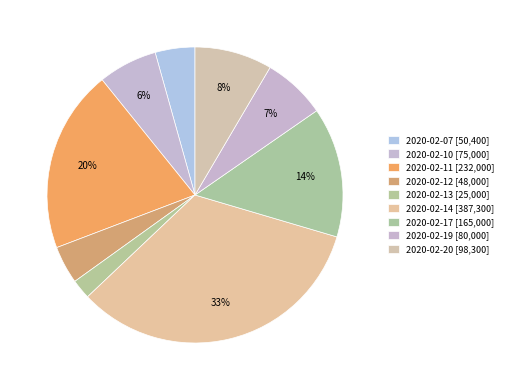

Combined, what portion of the pie is 2020-02-20 and 2020-02-19?

15.4%